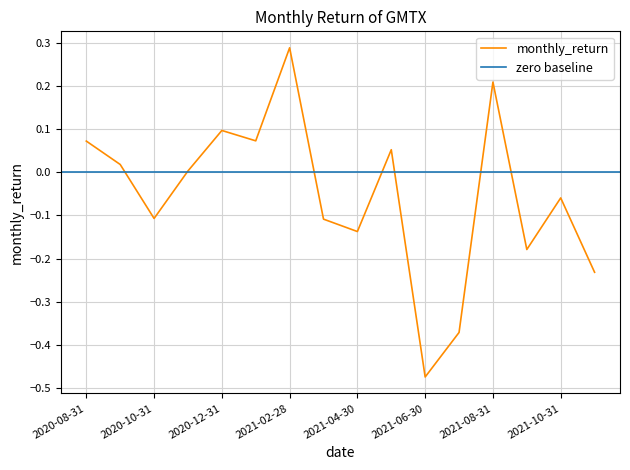

The value of monthly_return at 2021-10-31 is -0.0. True or false?

False